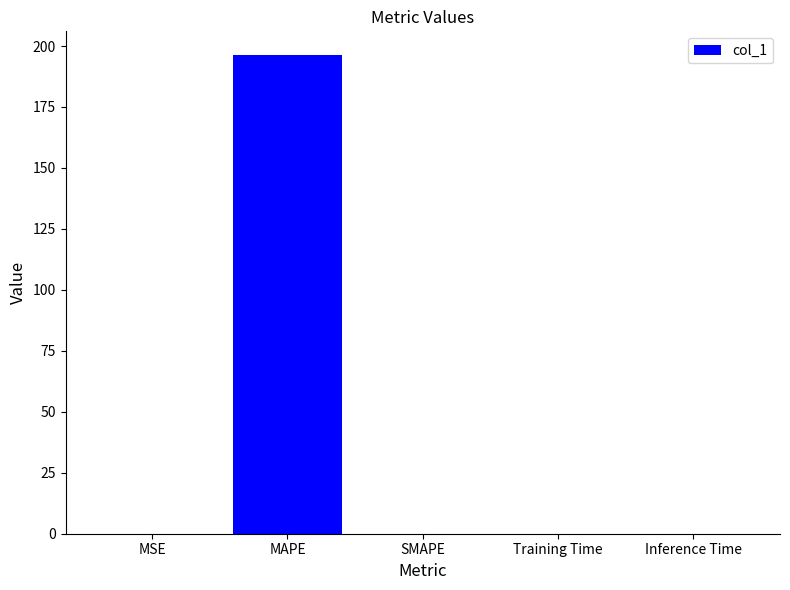

The value at Training Time is 0.0. True or false?

True